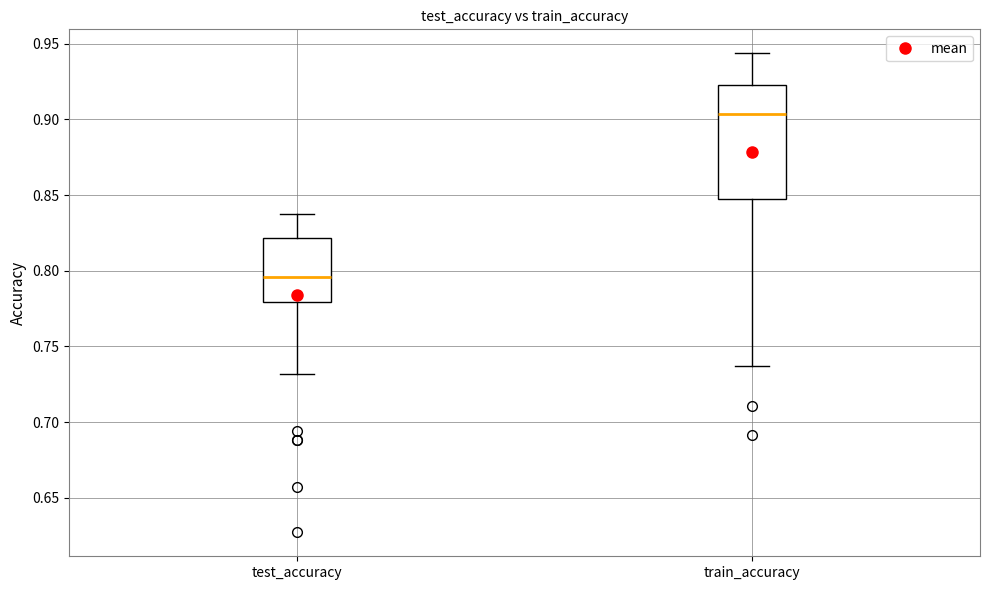

Reading left to right, transcribe this box plot: for each box, give where its median line is, the range the box spans, and where its two whiskers end, as read against the y-axis. The values are not printed on the chart, so give them approximately, as read against the axis.

test_accuracy: median 0.795, box 0.780 to 0.820, whiskers 0.730 to 0.840
train_accuracy: median 0.905, box 0.850 to 0.925, whiskers 0.735 to 0.945